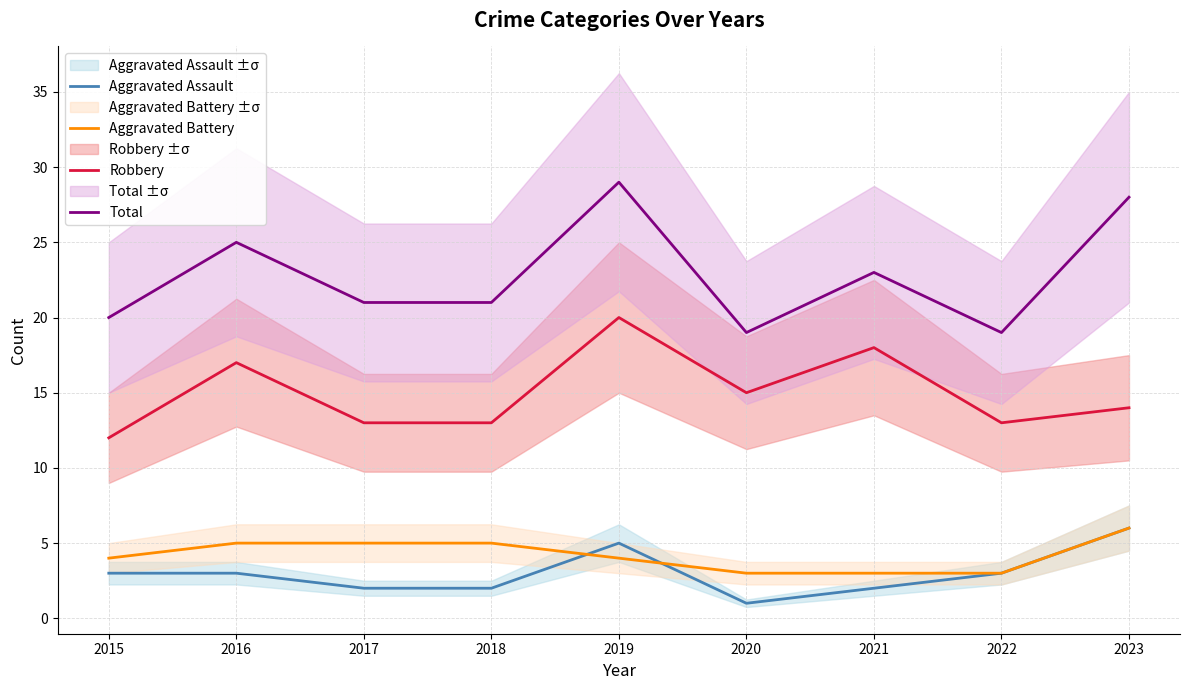

True or false: Total has a value of 21 at 2017.

True